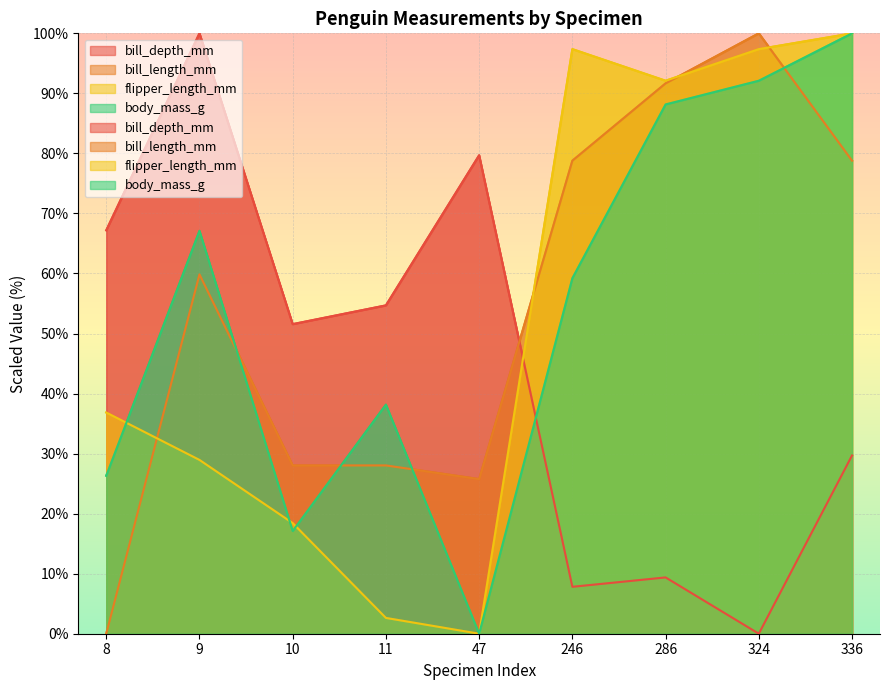

What is the difference between the body_mass_g values at 336 and 8?

73.7